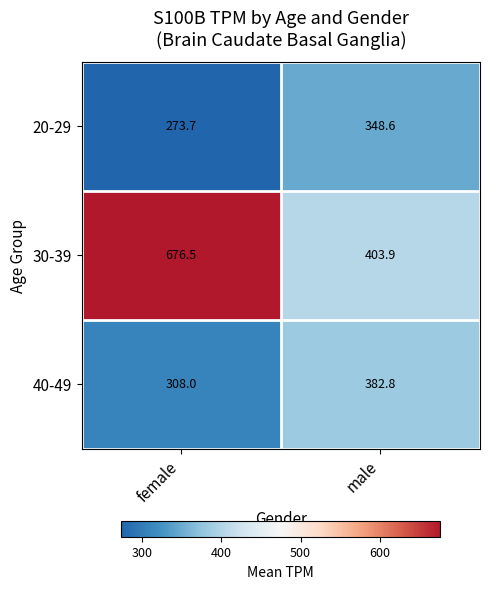

How many values in the 40-49 series are below 382?

1